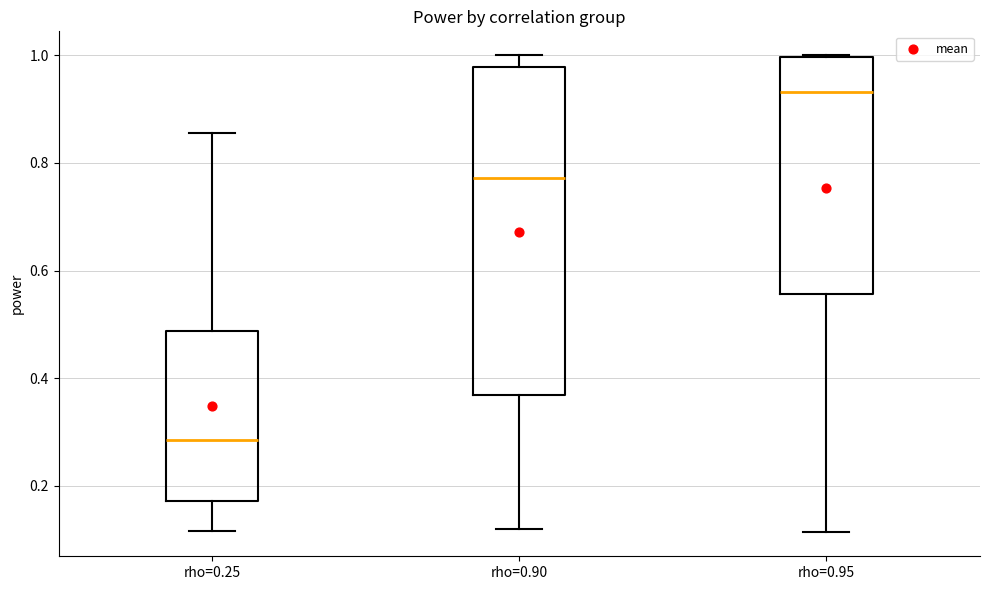

Which box is the tallest, from its lower edge to its upper edge?

rho=0.90